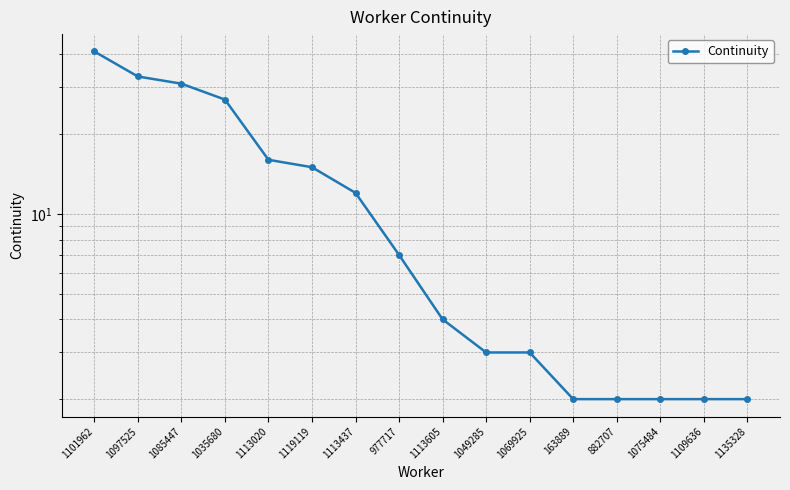

What is the change in value from 1085447 to 1113605?

-27